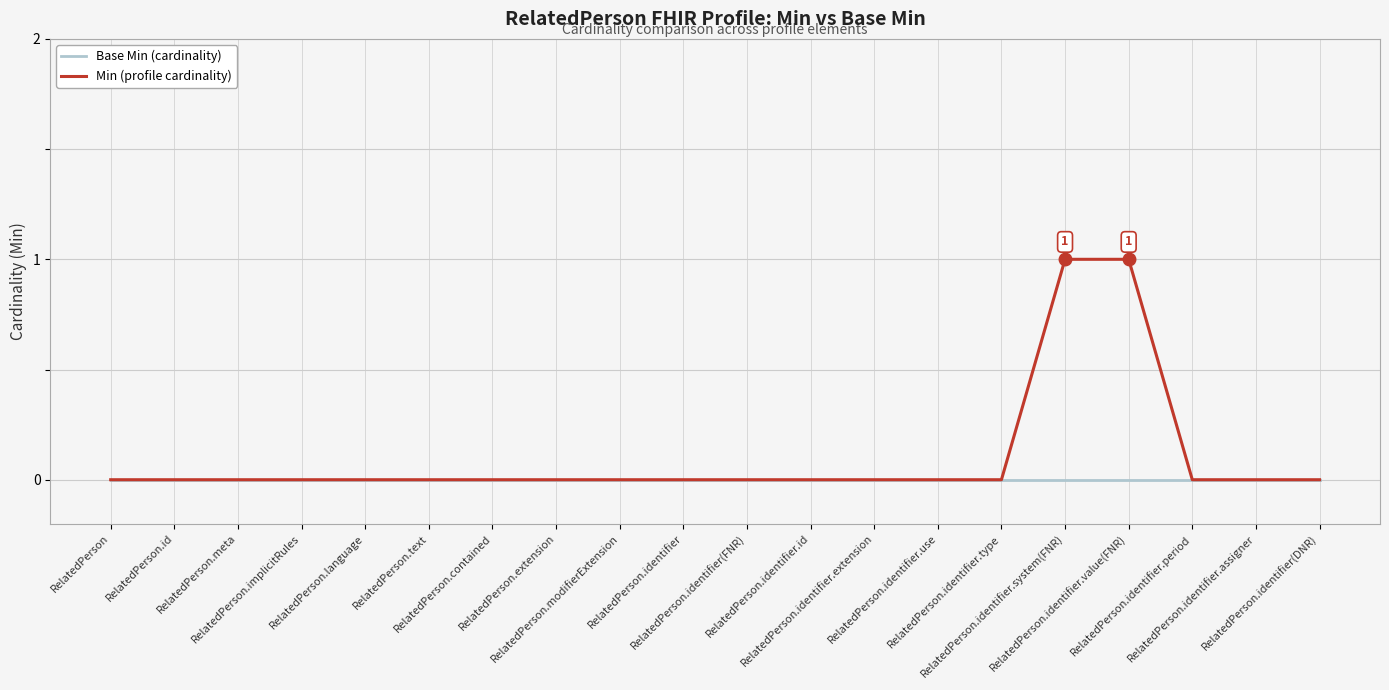

Reading right to left, transcribe all the data shown in this chart.

Base Min (cardinality): RelatedPerson.identifier(DNR)=0	RelatedPerson.identifier.assigner=0	RelatedPerson.identifier.period=0	RelatedPerson.identifier.value(FNR)=0	RelatedPerson.identifier.system(FNR)=0	RelatedPerson.identifier.type=0	RelatedPerson.identifier.use=0	RelatedPerson.identifier.extension=0	RelatedPerson.identifier.id=0	RelatedPerson.identifier(FNR)=0	RelatedPerson.identifier=0	RelatedPerson.modifierExtension=0	RelatedPerson.extension=0	RelatedPerson.contained=0	RelatedPerson.text=0	RelatedPerson.language=0	RelatedPerson.implicitRules=0	RelatedPerson.meta=0	RelatedPerson.id=0	RelatedPerson=0
Min (profile cardinality): RelatedPerson.identifier(DNR)=0	RelatedPerson.identifier.assigner=0	RelatedPerson.identifier.period=0	RelatedPerson.identifier.value(FNR)=1	RelatedPerson.identifier.system(FNR)=1	RelatedPerson.identifier.type=0	RelatedPerson.identifier.use=0	RelatedPerson.identifier.extension=0	RelatedPerson.identifier.id=0	RelatedPerson.identifier(FNR)=0	RelatedPerson.identifier=0	RelatedPerson.modifierExtension=0	RelatedPerson.extension=0	RelatedPerson.contained=0	RelatedPerson.text=0	RelatedPerson.language=0	RelatedPerson.implicitRules=0	RelatedPerson.meta=0	RelatedPerson.id=0	RelatedPerson=0